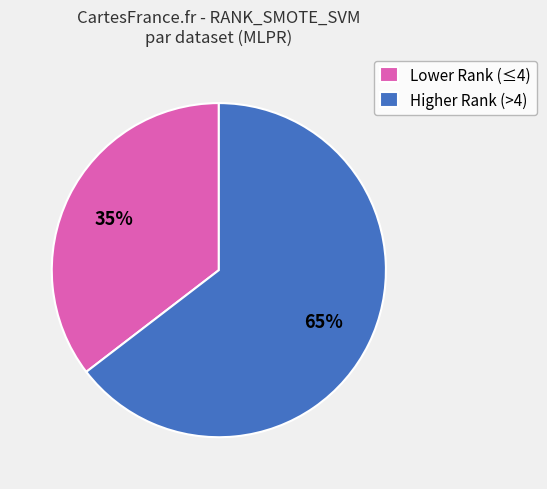

Does any single category account for the majority?

Yes